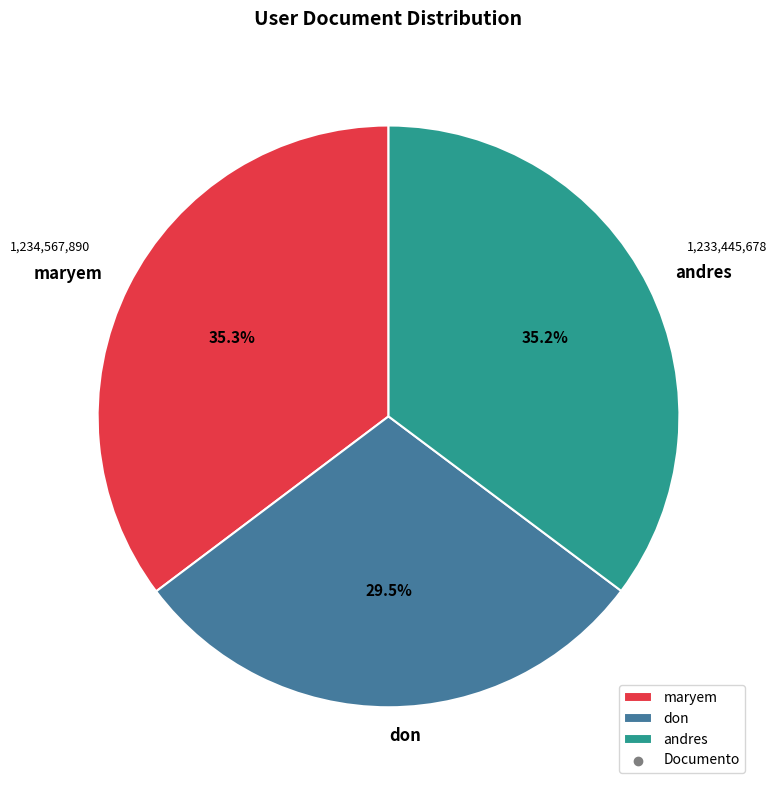

Does don represent more than half of the total?

No